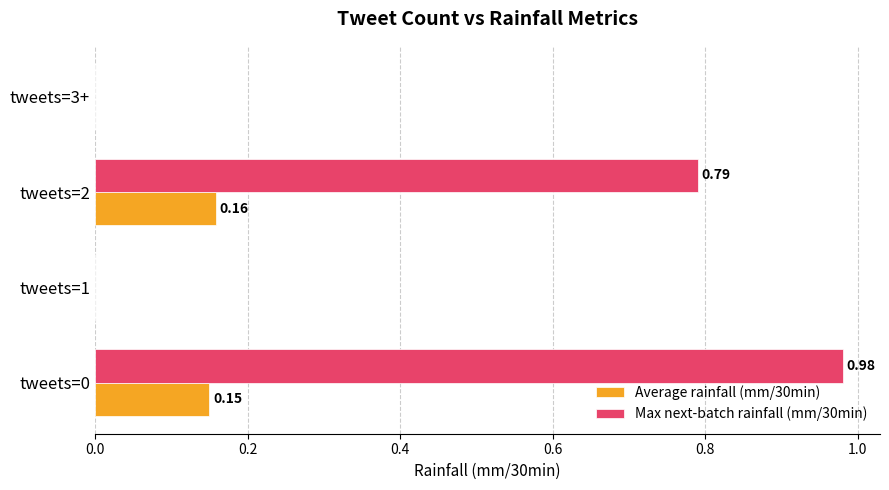

Which series has the largest total across all categories?

Max next-batch rainfall (mm/30min)